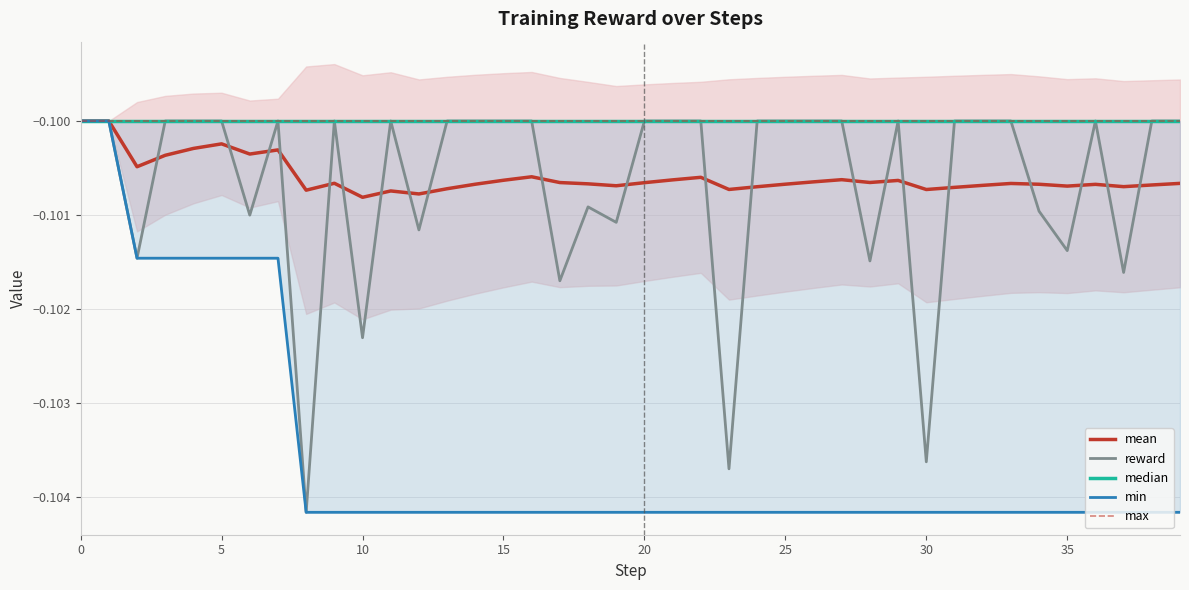

True or false: mean has a value of -0.0 at 30.

False